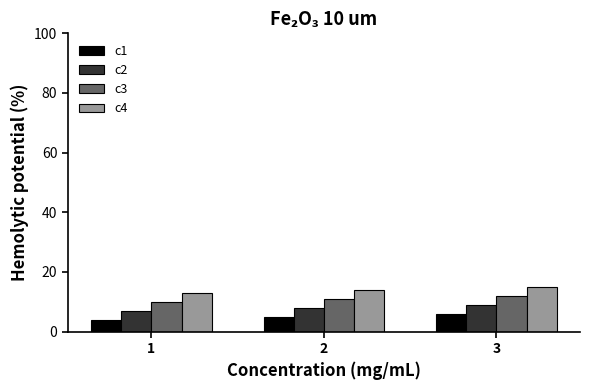

True or false: c2 has a value of 8 at 2.

True